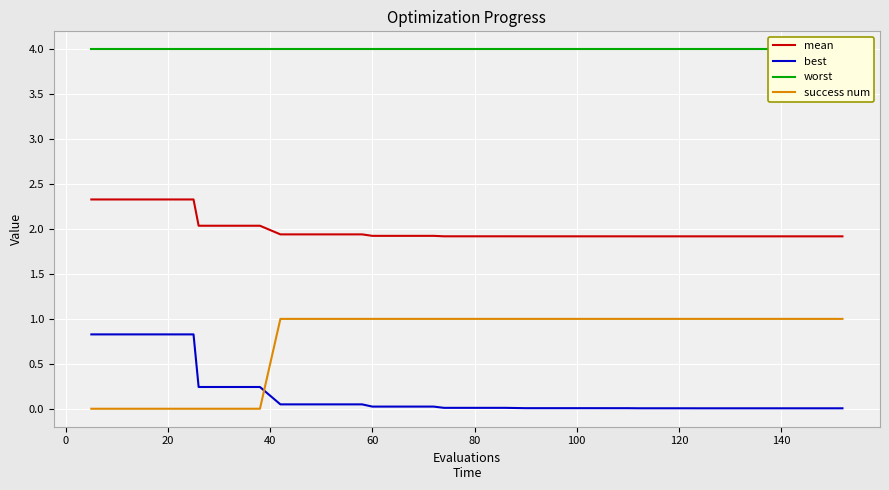

True or false: success num and worst cross at least once.

False